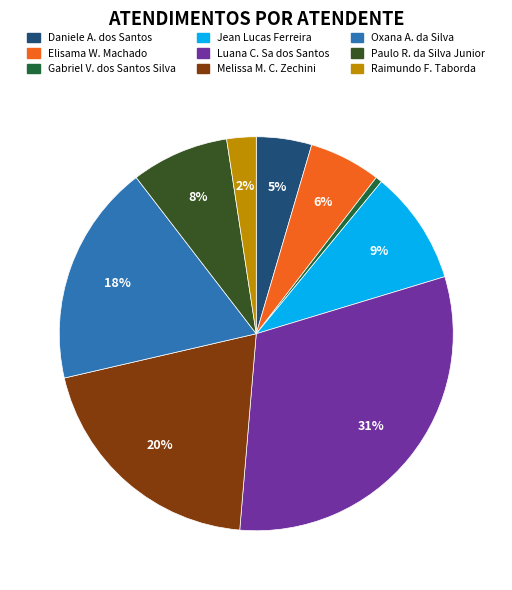

Which slice is the smallest?

Gabriel V. dos Santos Silva